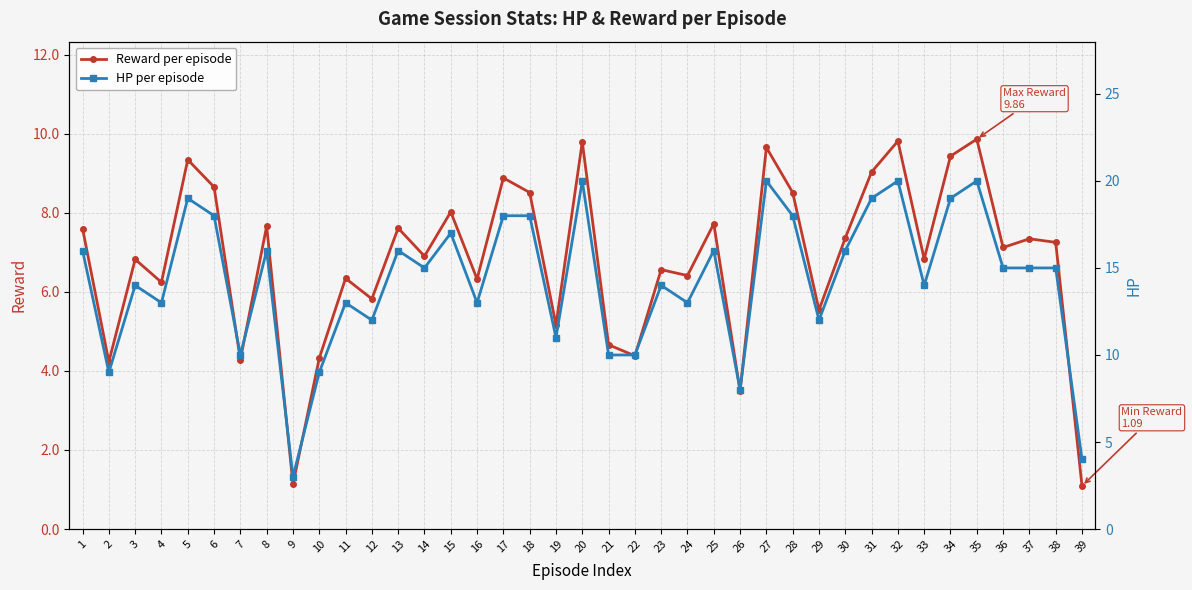

Rank the series by their average value, from highest to lowest.

HP per episode, Reward per episode